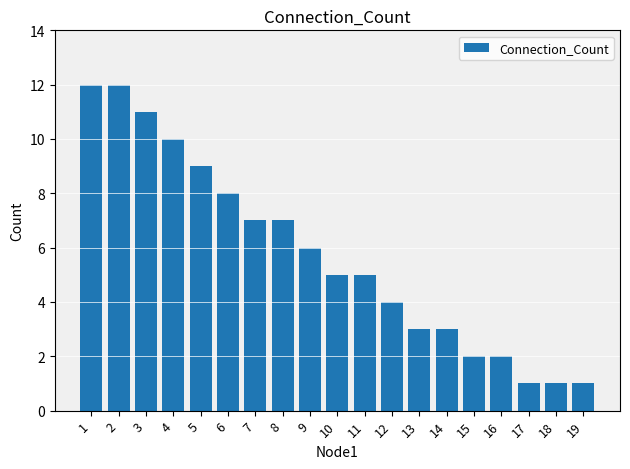

Which has a higher value, 4 or 14?

4